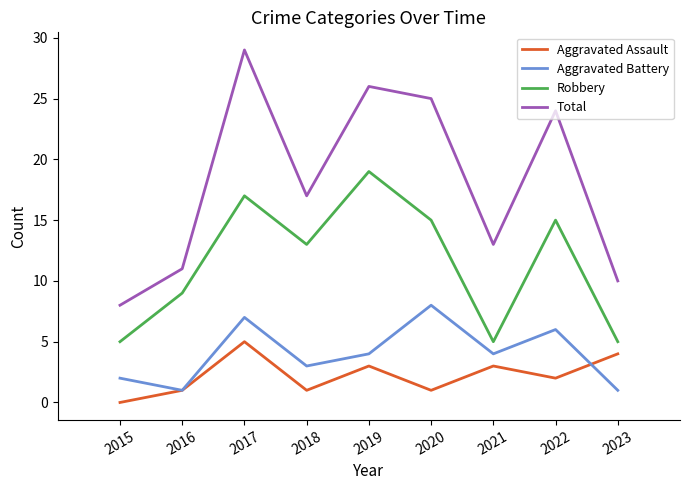

Which series has the widest spread of values?

Total